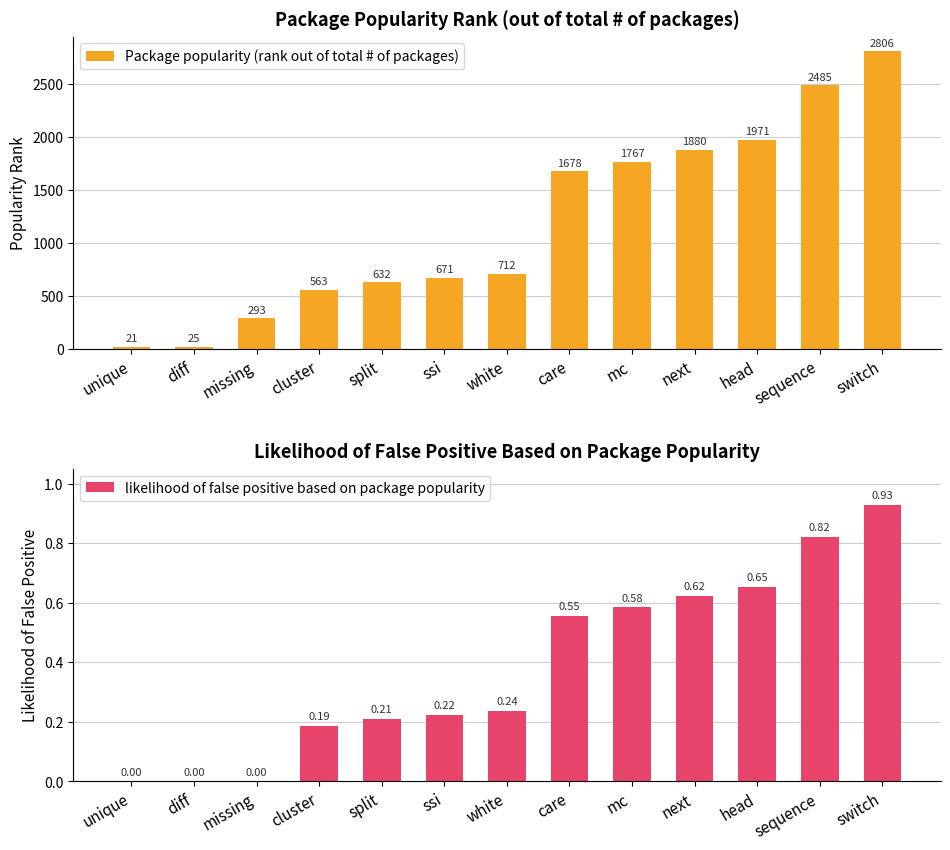

What is the sum of the Package popularity (rank out of total # of packages) values at care and diff?

1703